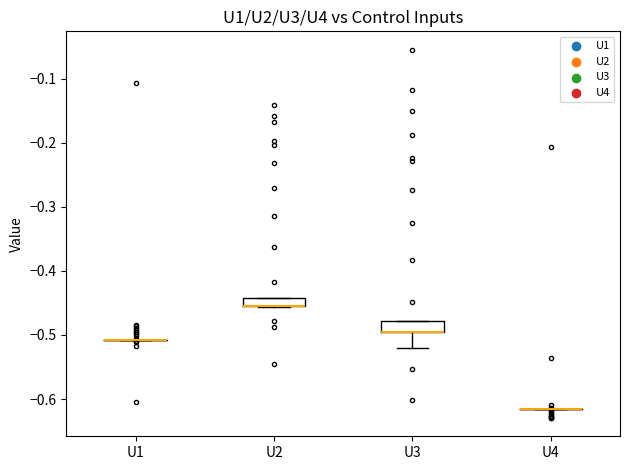

Where is the lower edge of the box for U2 on the y-axis? The values are not printed on the chart, so give them approximately, as read against the axis.

-0.46